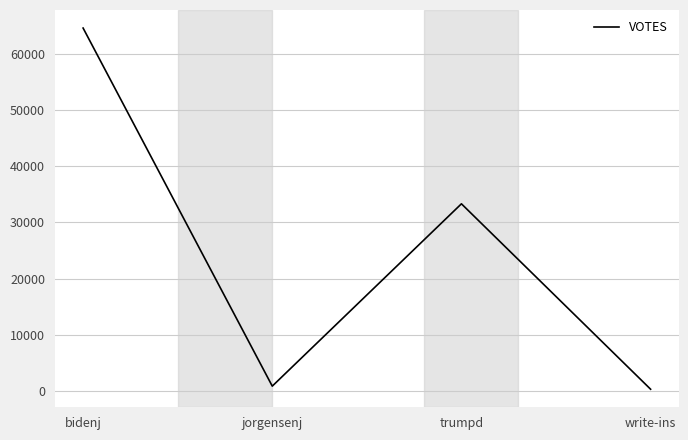

How many lines are shown in the chart?

1